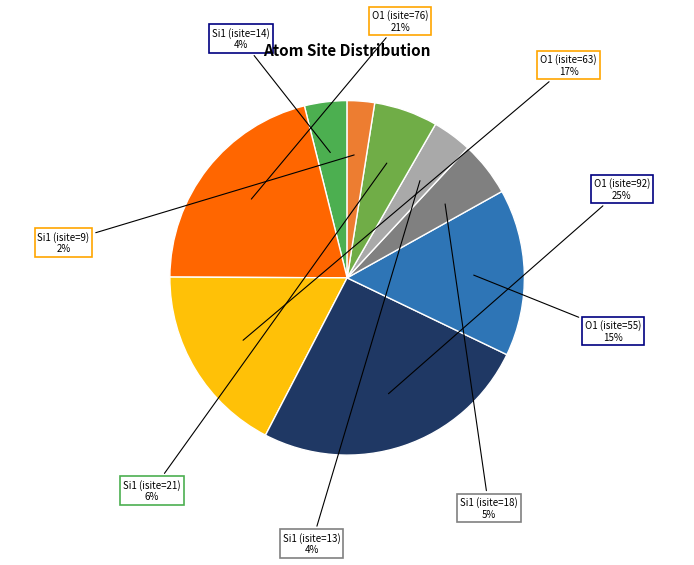

Count the number of slices in the pie.

9